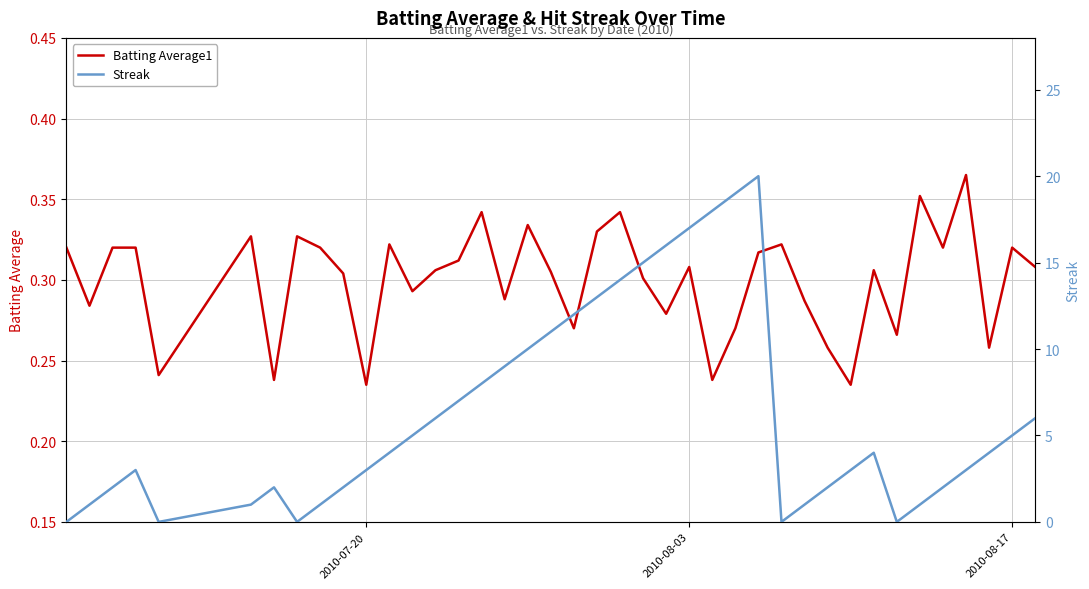

How many values in the Streak series exceed 4?

18